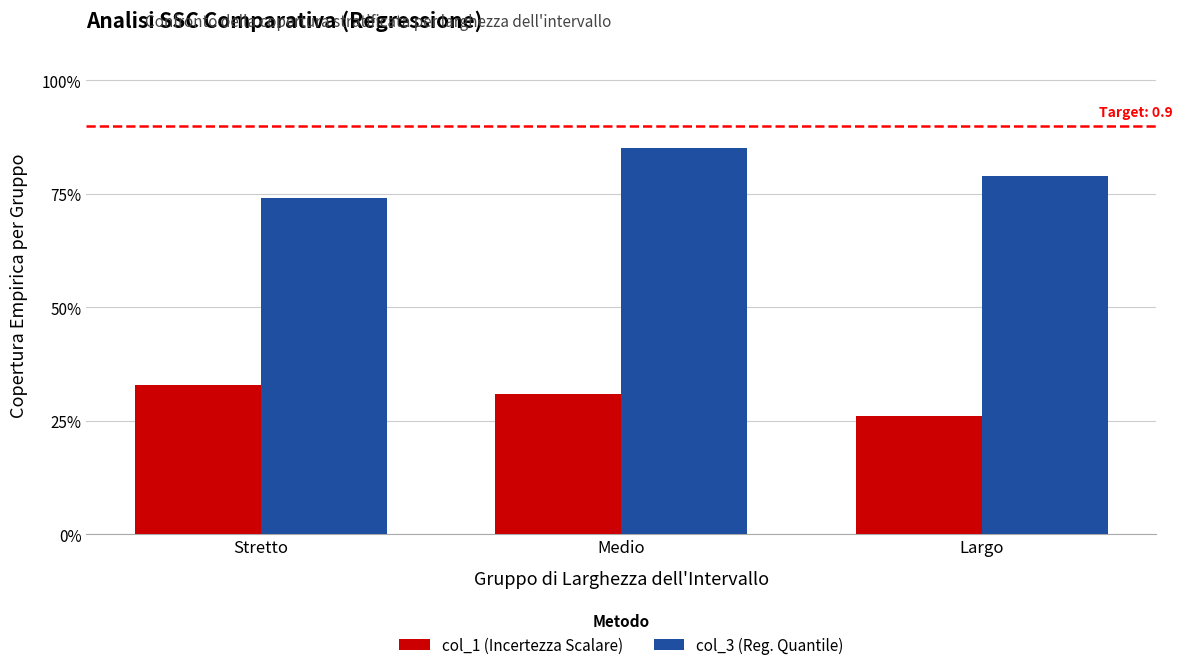

Which category has the highest value across all series?

Medio